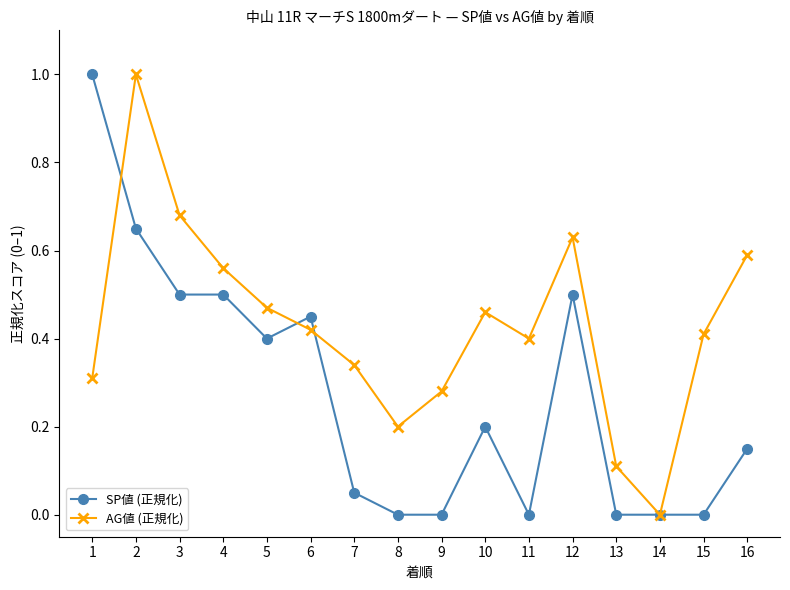

Is the value of AG値 (正規化) at 7 greater than the value of SP値 (正規化) at 5?

No